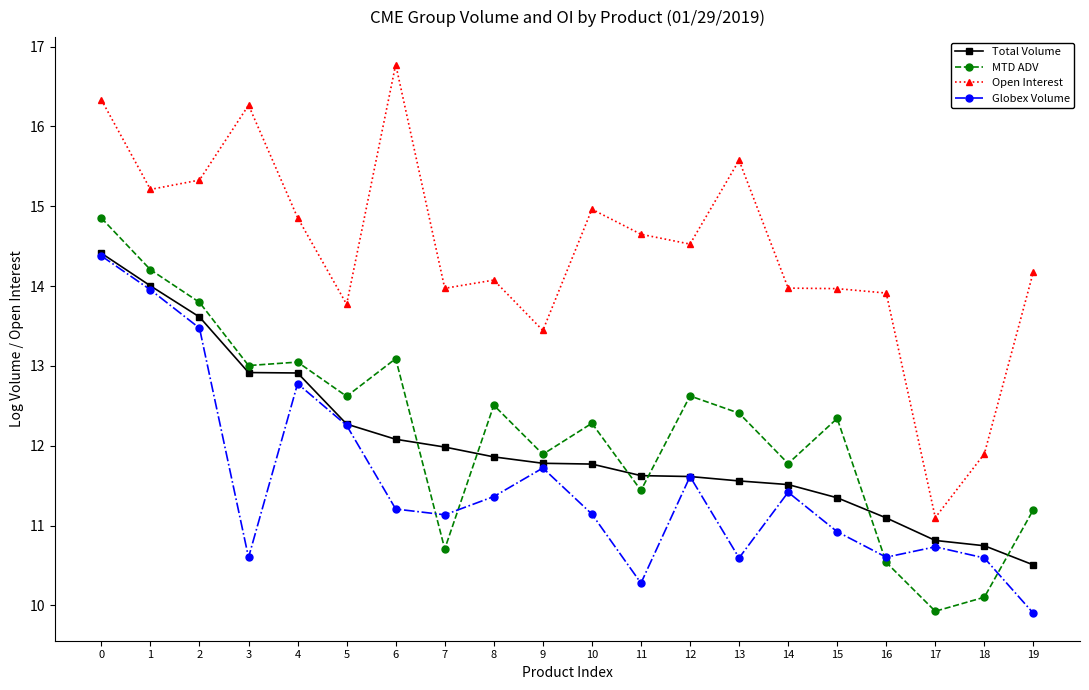

True or false: Open Interest and Total Volume cross at least once.

False